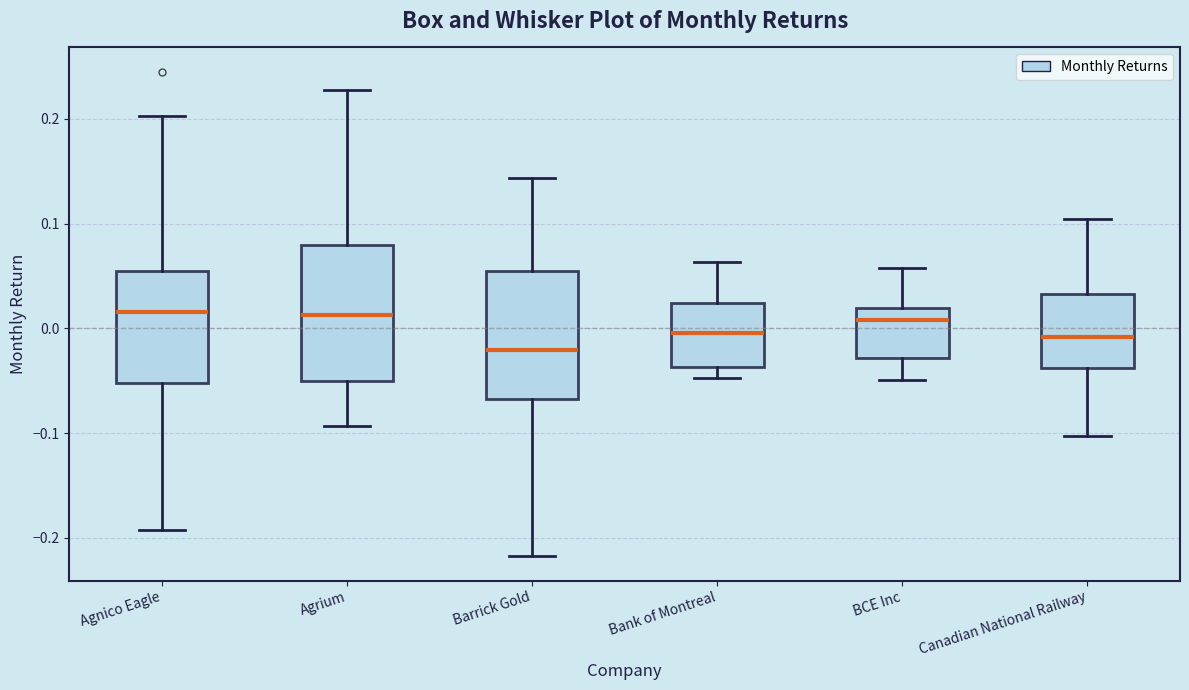

Reading left to right, read every box against the y-axis: the position of its median line, the range the box covers, and the ends of its whiskers. The values are not printed on the chart, so give them approximately, as read against the axis.

Agnico Eagle: median 0.02, box -0.05 to 0.06, whiskers -0.19 to 0.20
Agrium: median 0.01, box -0.05 to 0.08, whiskers -0.09 to 0.23
Barrick Gold: median -0.02, box -0.07 to 0.06, whiskers -0.22 to 0.14
Bank of Montreal: median 0.00, box -0.04 to 0.02, whiskers -0.05 to 0.06
BCE Inc: median 0.01, box -0.03 to 0.02, whiskers -0.05 to 0.06
Canadian National Railway: median -0.01, box -0.04 to 0.03, whiskers -0.10 to 0.10